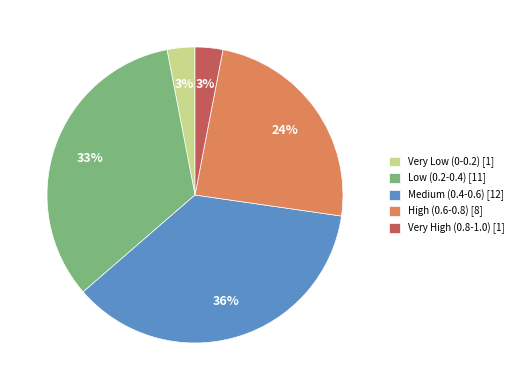

To the nearest percent, what is the average slice percentage?

20%